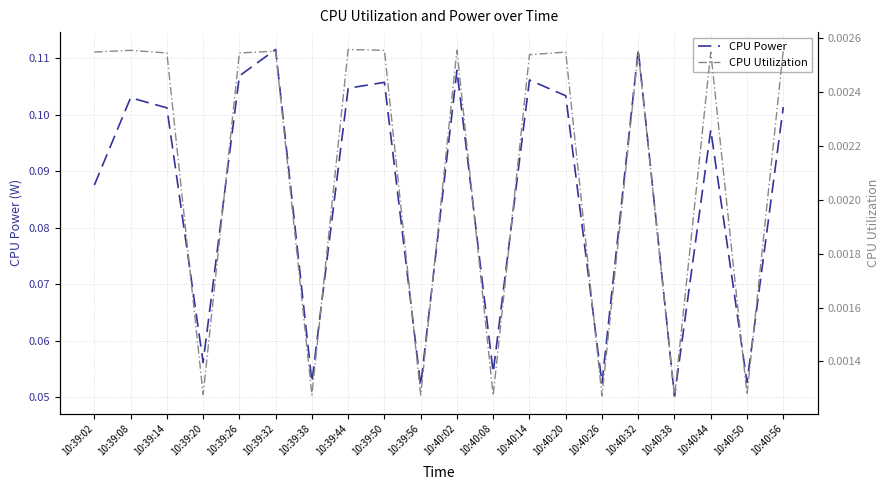

How many lines are shown in the chart?

2